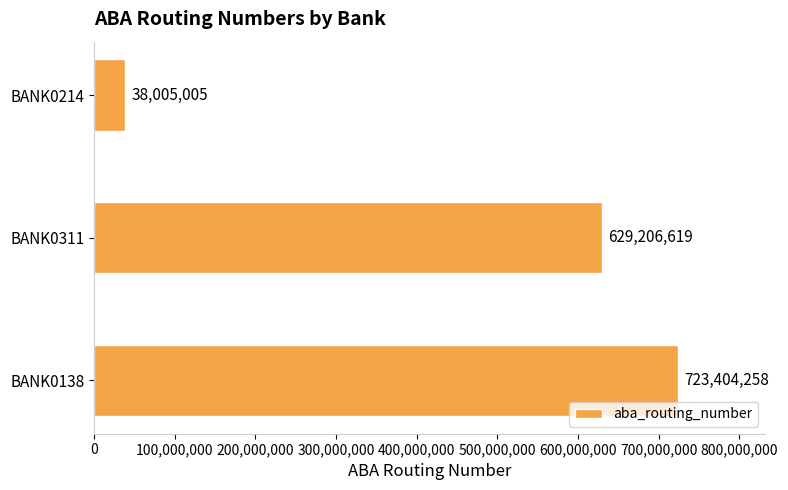

Reading bottom to top, extract all data points from this chart.

BANK0138=723404258	BANK0311=629206619	BANK0214=38005005